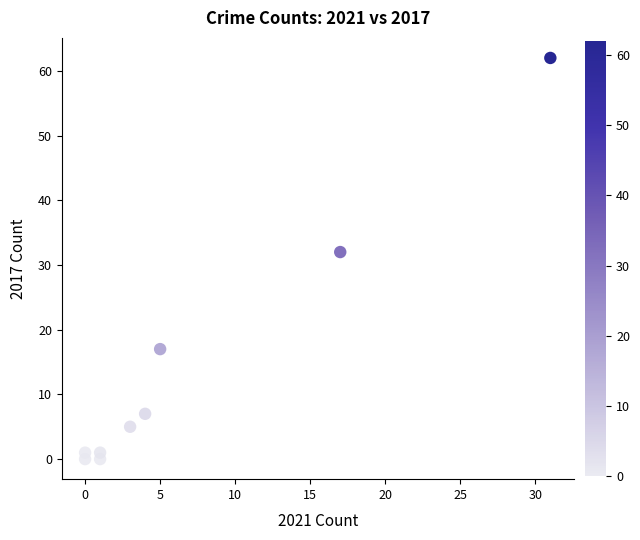

What is the average Y value?

14